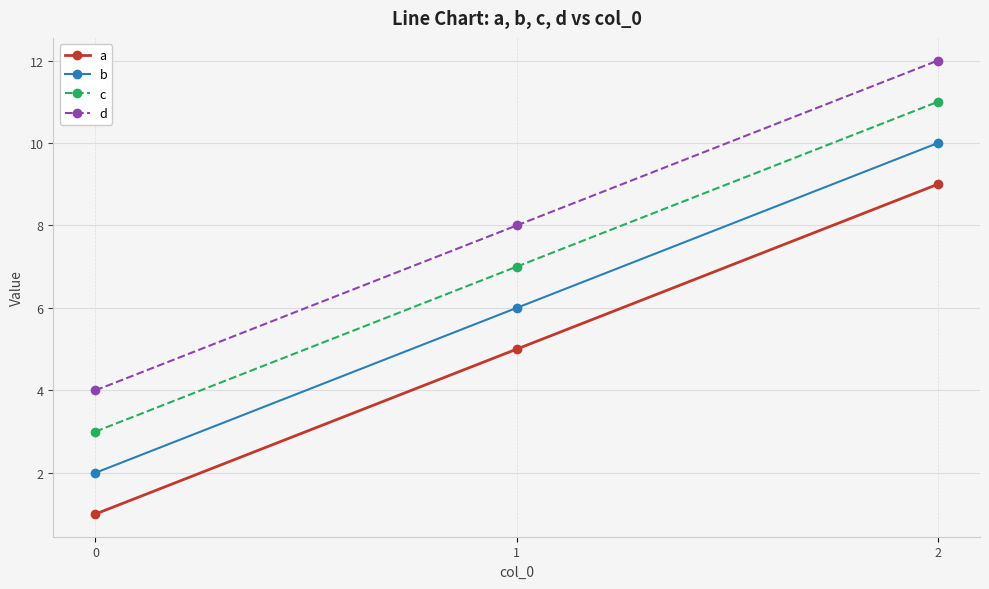

How many a values are between 1 and 9?

3